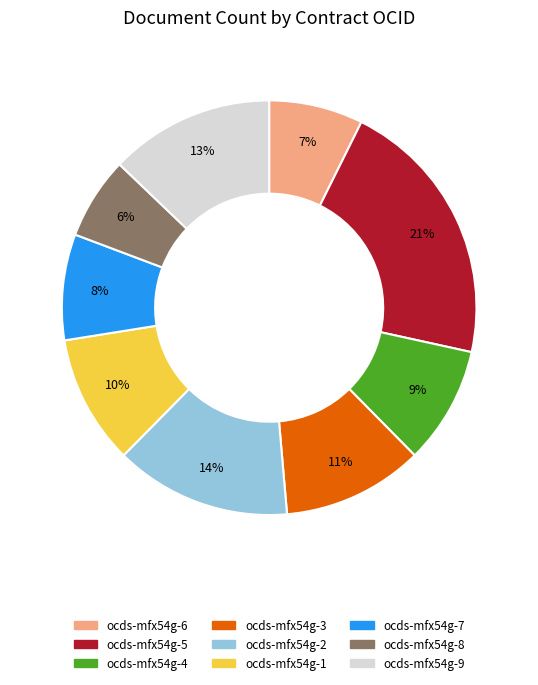

Is ocds-mfx54g-9 the majority of the pie?

No